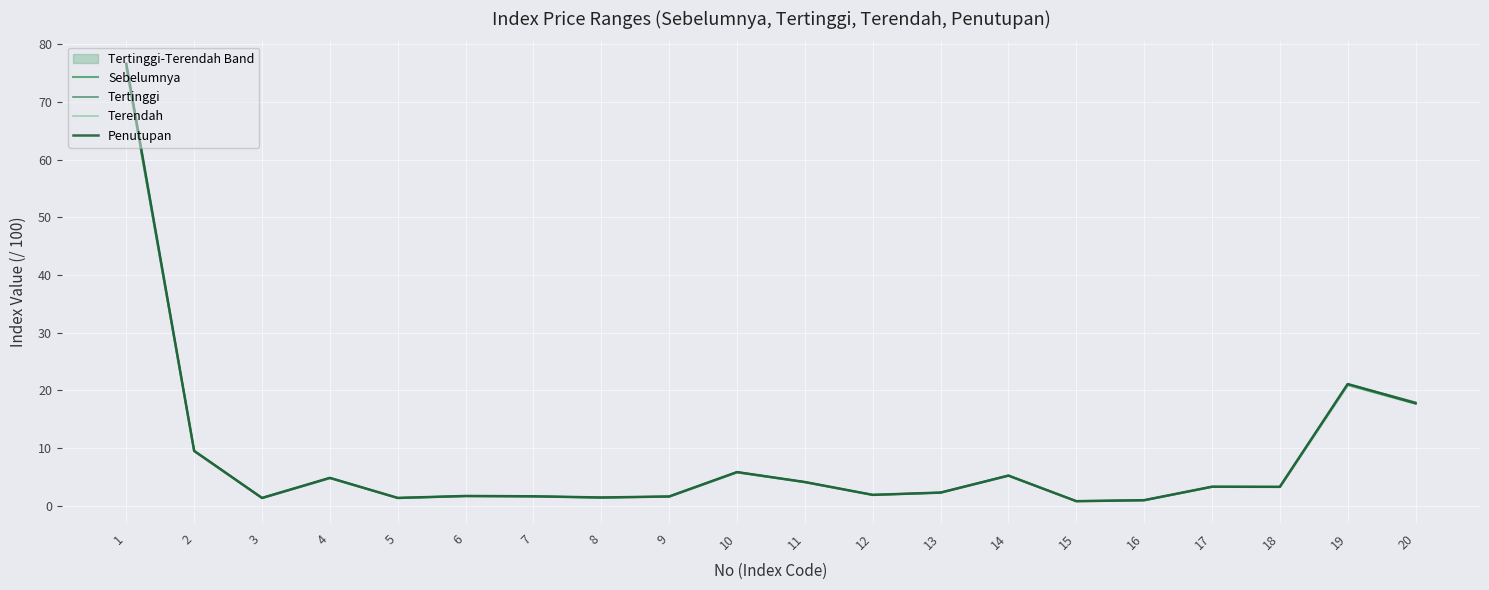

Which series has the largest total across all categories?

Tertinggi